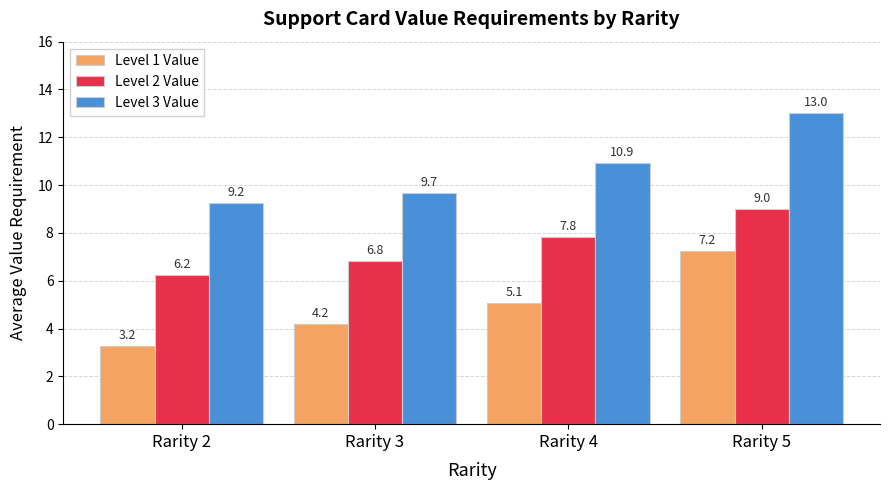

Which series has the largest total across all categories?

Level 3 Value